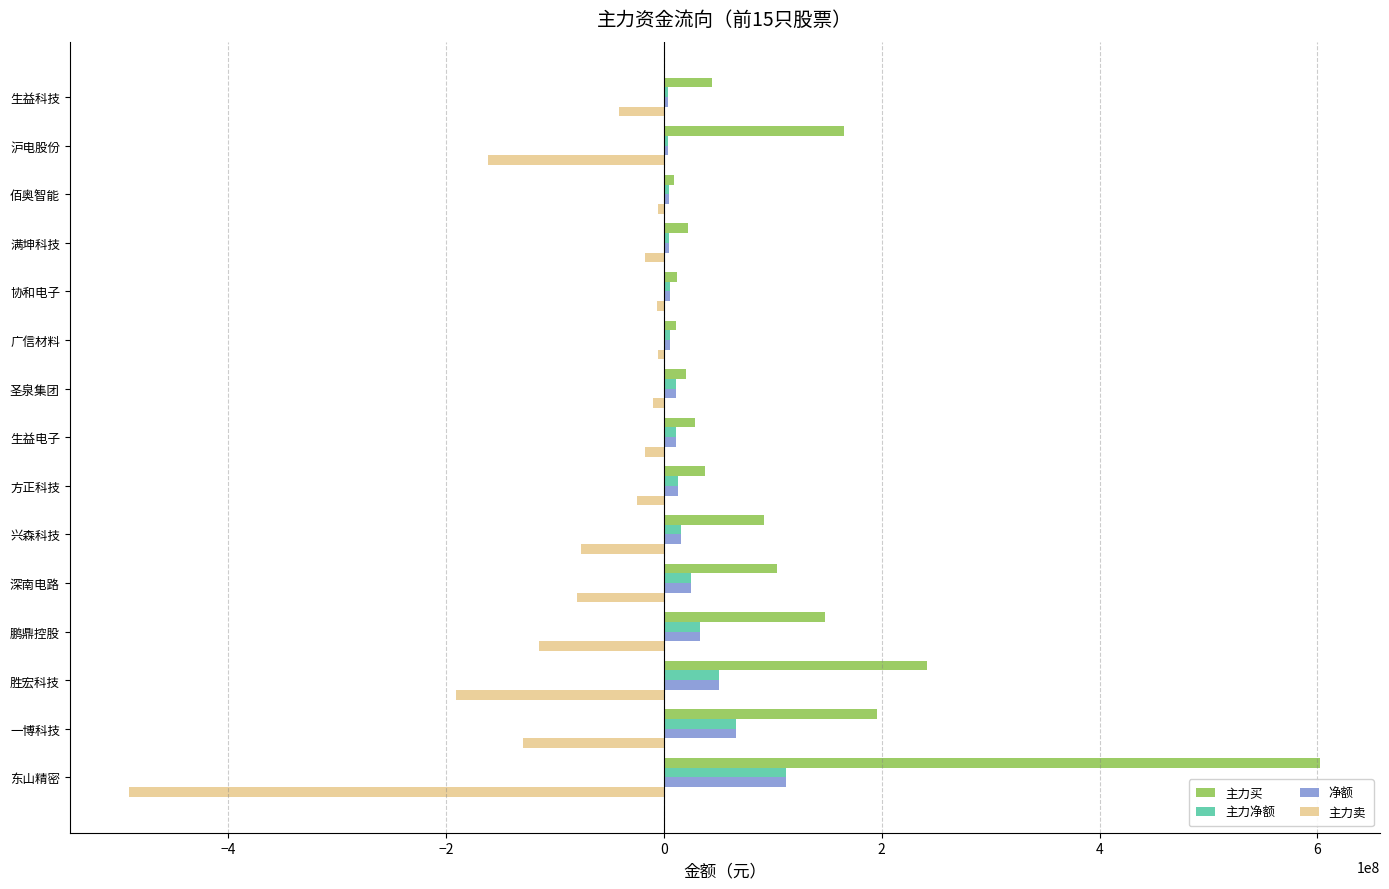

Is it true that 主力卖 equals -29552861 at 深南电路?

False